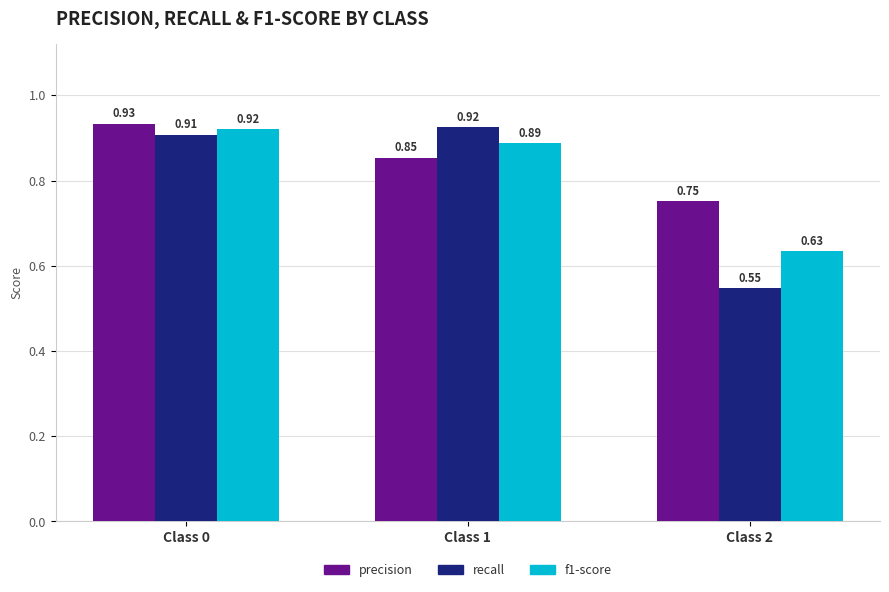

At which label does f1-score reach its minimum?

Class 2